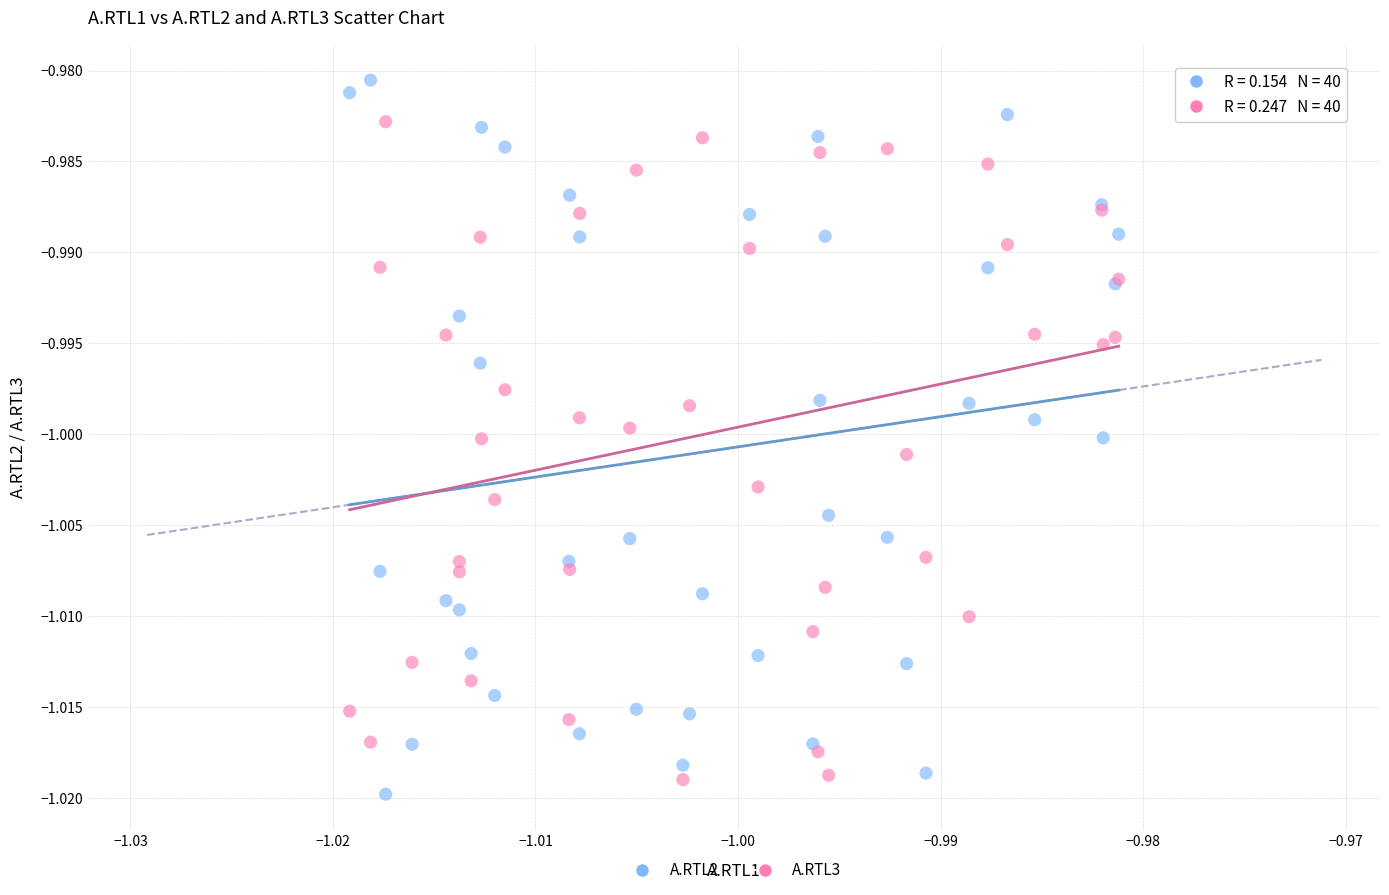

Which series contains the highest Y value?

A.RTL2